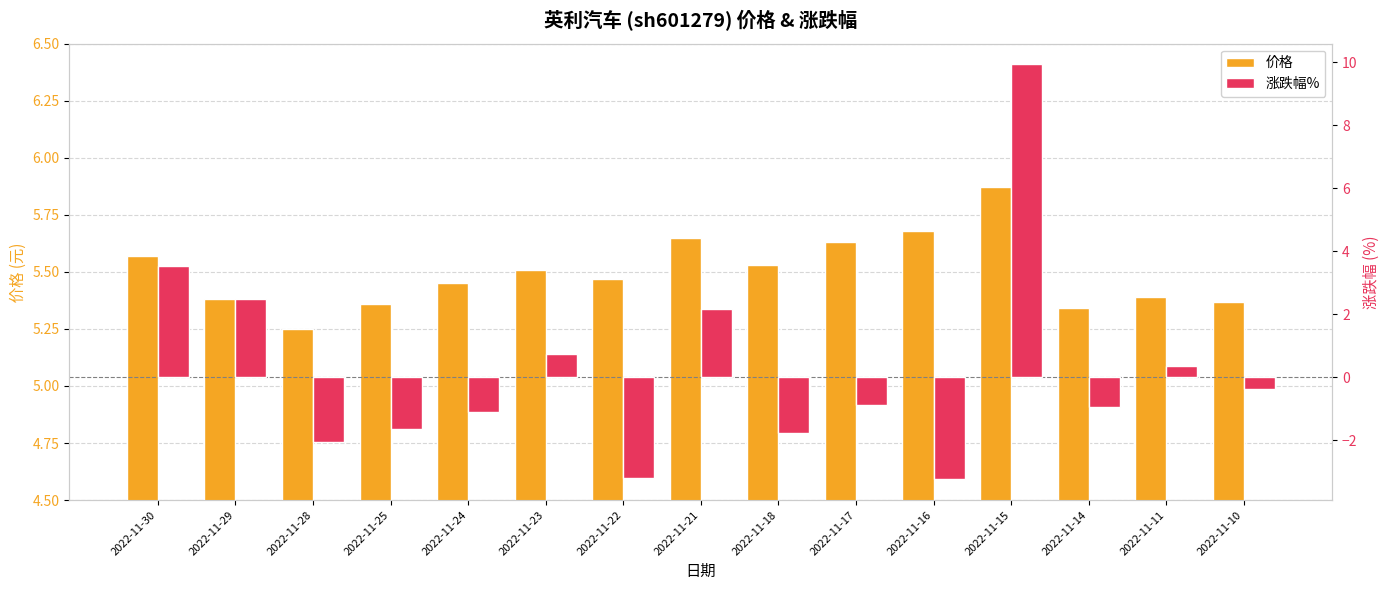

What value does the 价格 series have at 2022-11-15?

5.9